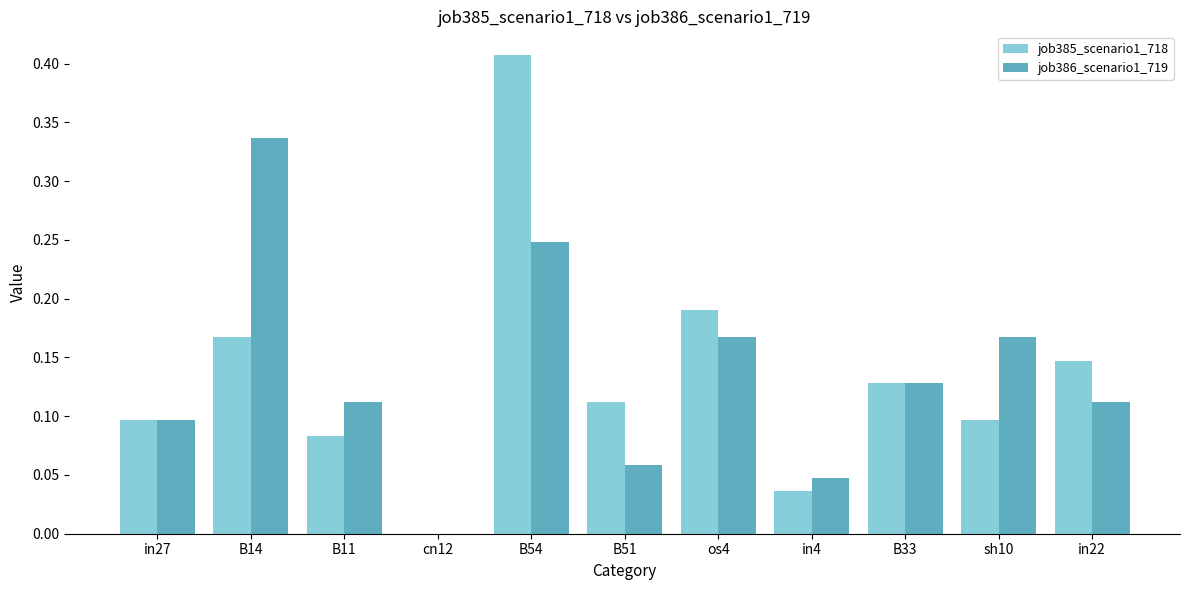

Which series changed the most between cn12 and B54?

job385_scenario1_718